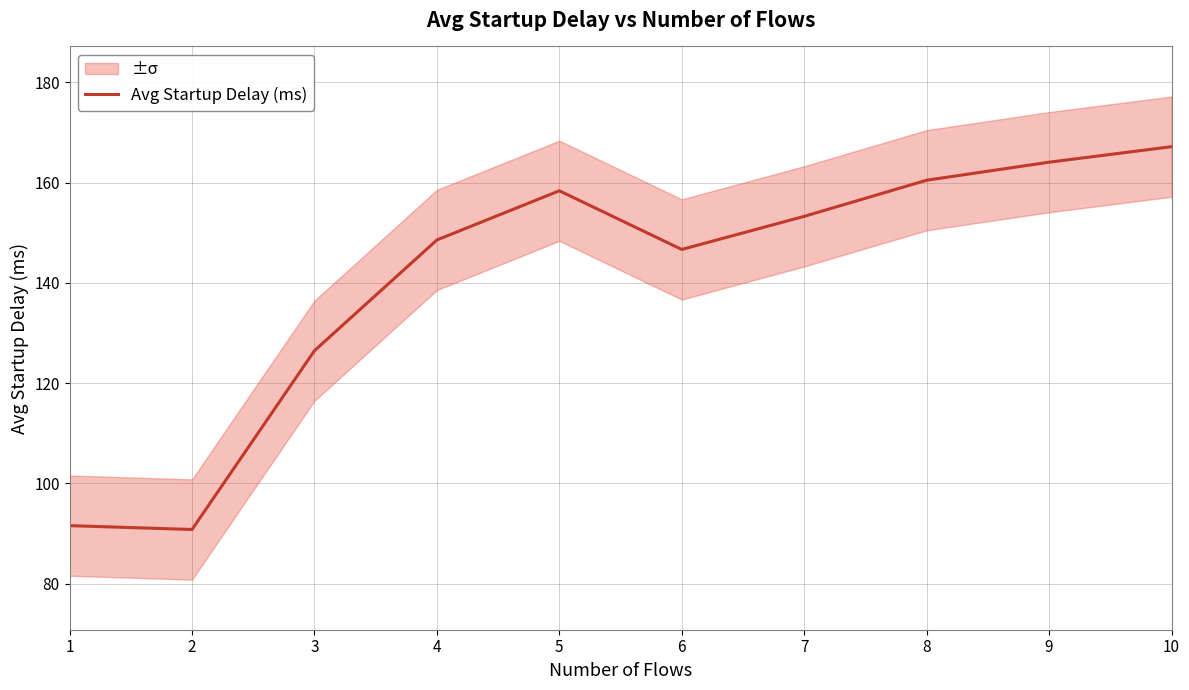

Where is the first local maximum?

5